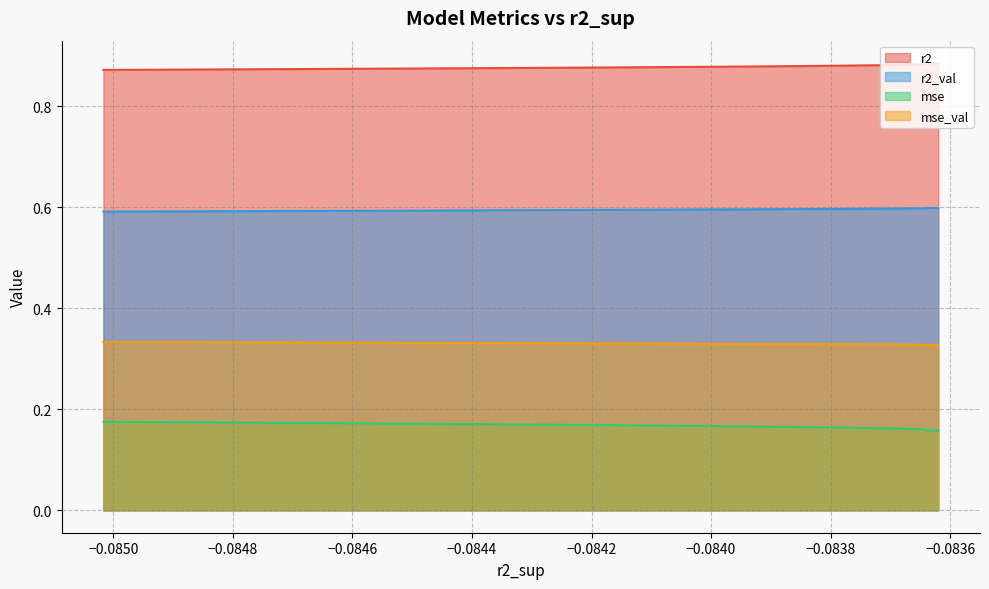

Does the chart have visible grid lines?

Yes